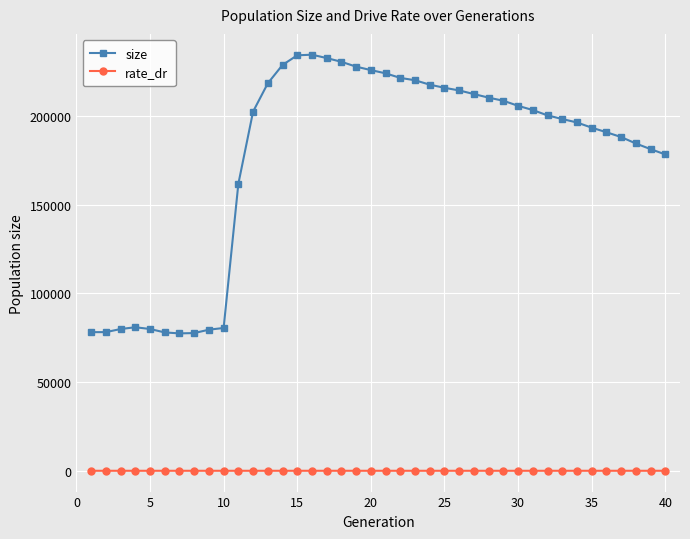

List the series in order of their peak value, lowest first.

rate_dr, size